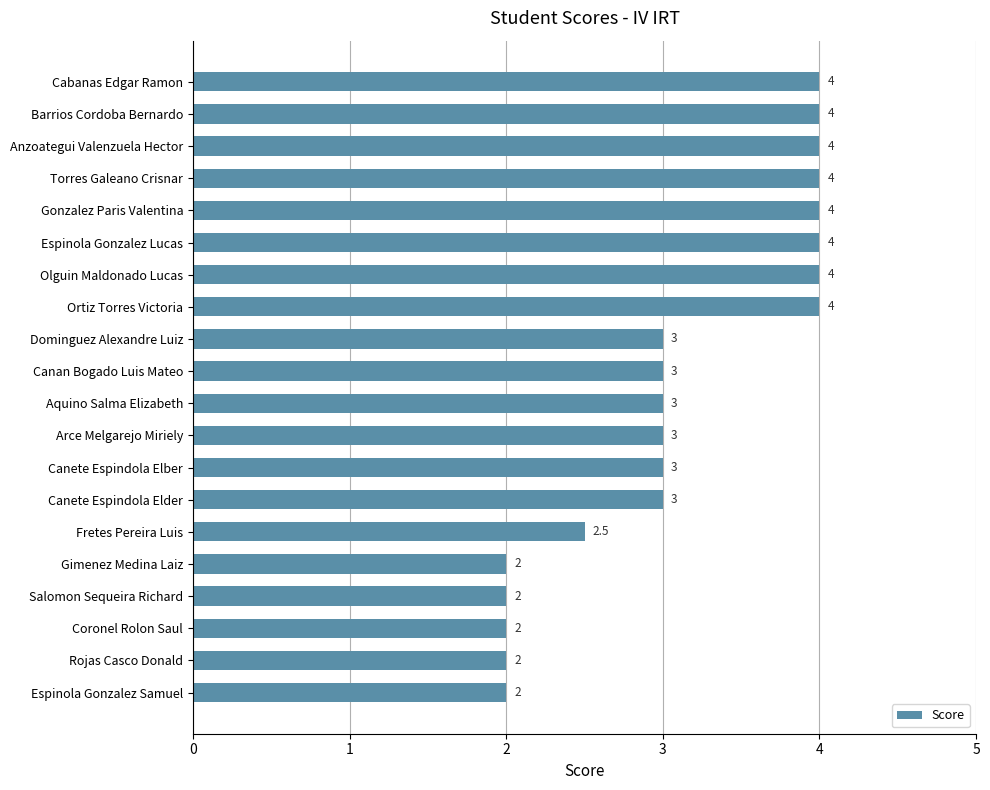

Approximately how many times larger is the value at Canete Espindola Elder compared to Gimenez Medina Laiz?

1.5